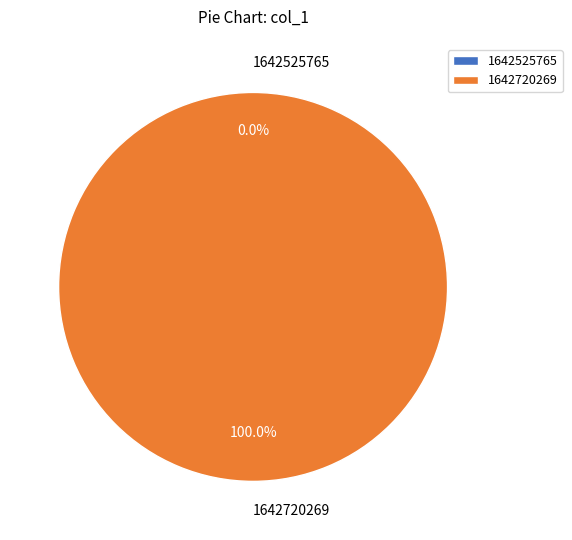

To the nearest percent, what is the difference between the 1642720269 and 1642525765 slice percentages?

100%